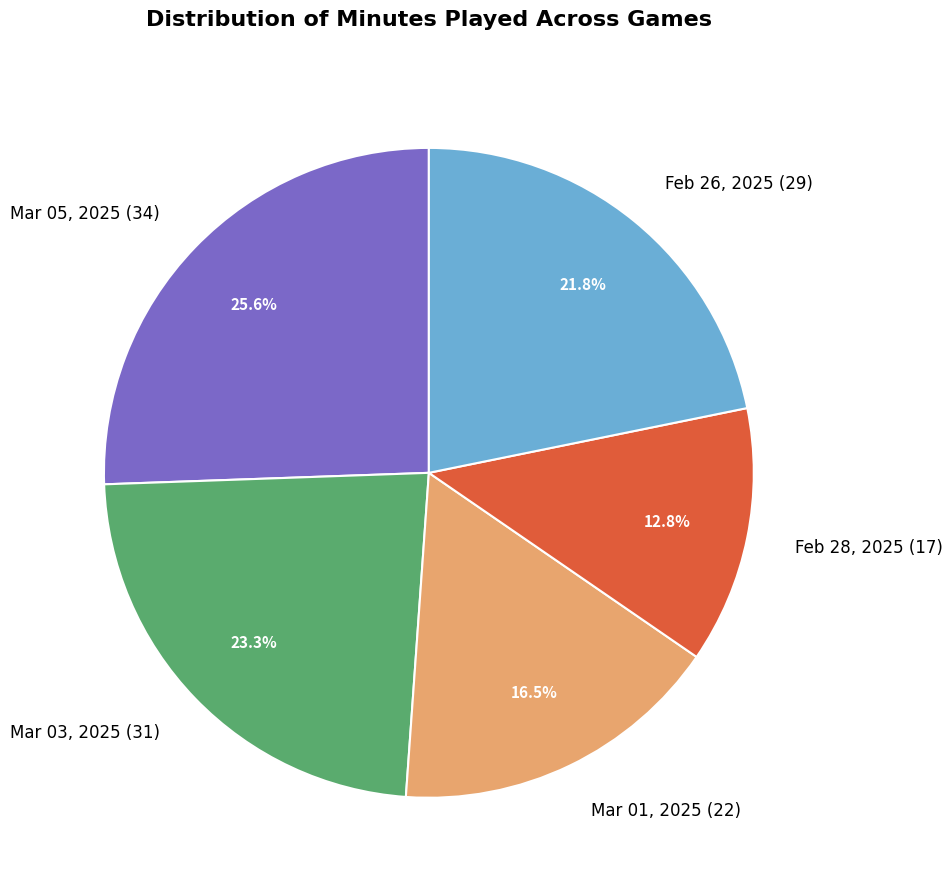

What is the largest slice in the pie chart?

Mar 05, 2025